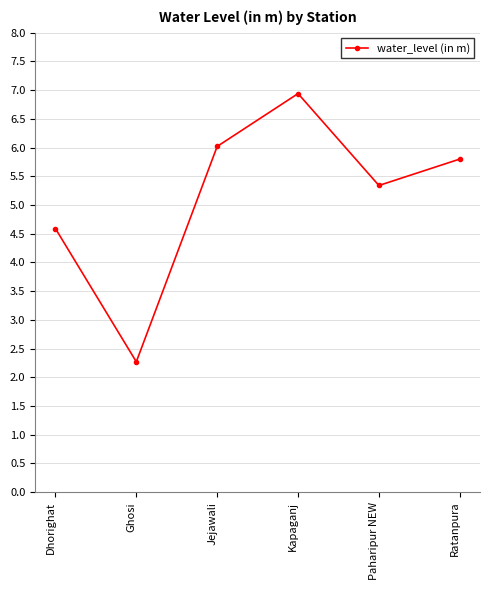

True or false: there are more than 2 points higher than both neighbors.

False